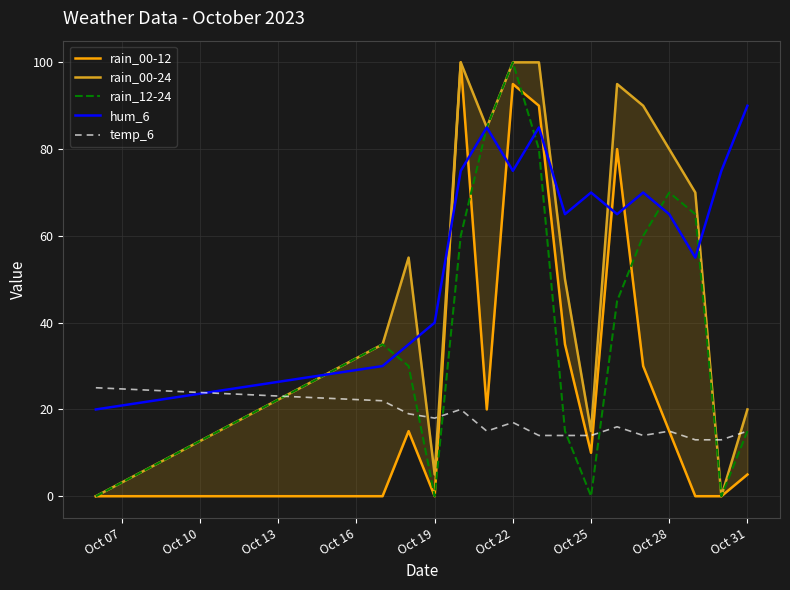

What is the lowest value of the hum_6 series?

20